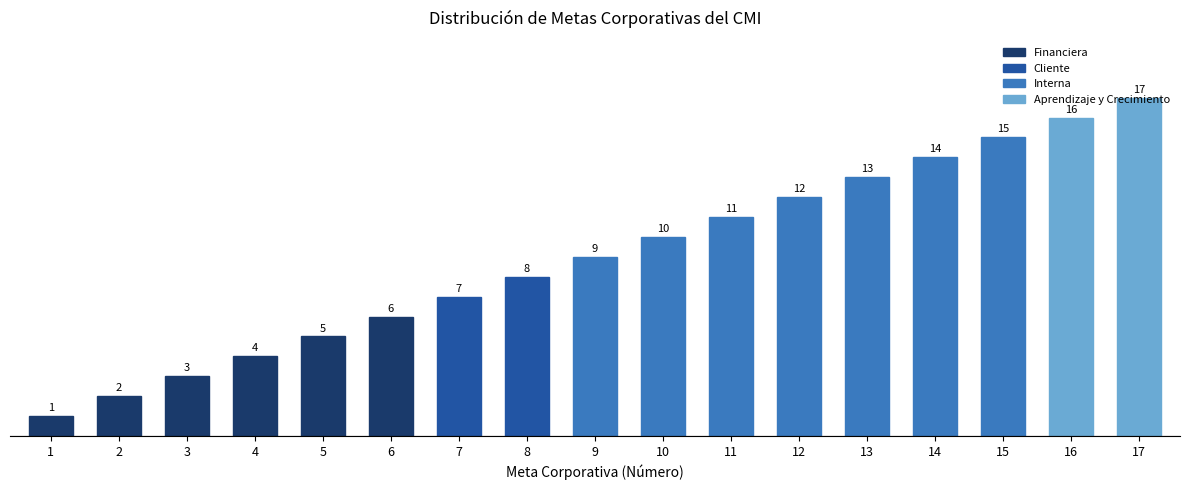

What is the average value?

9